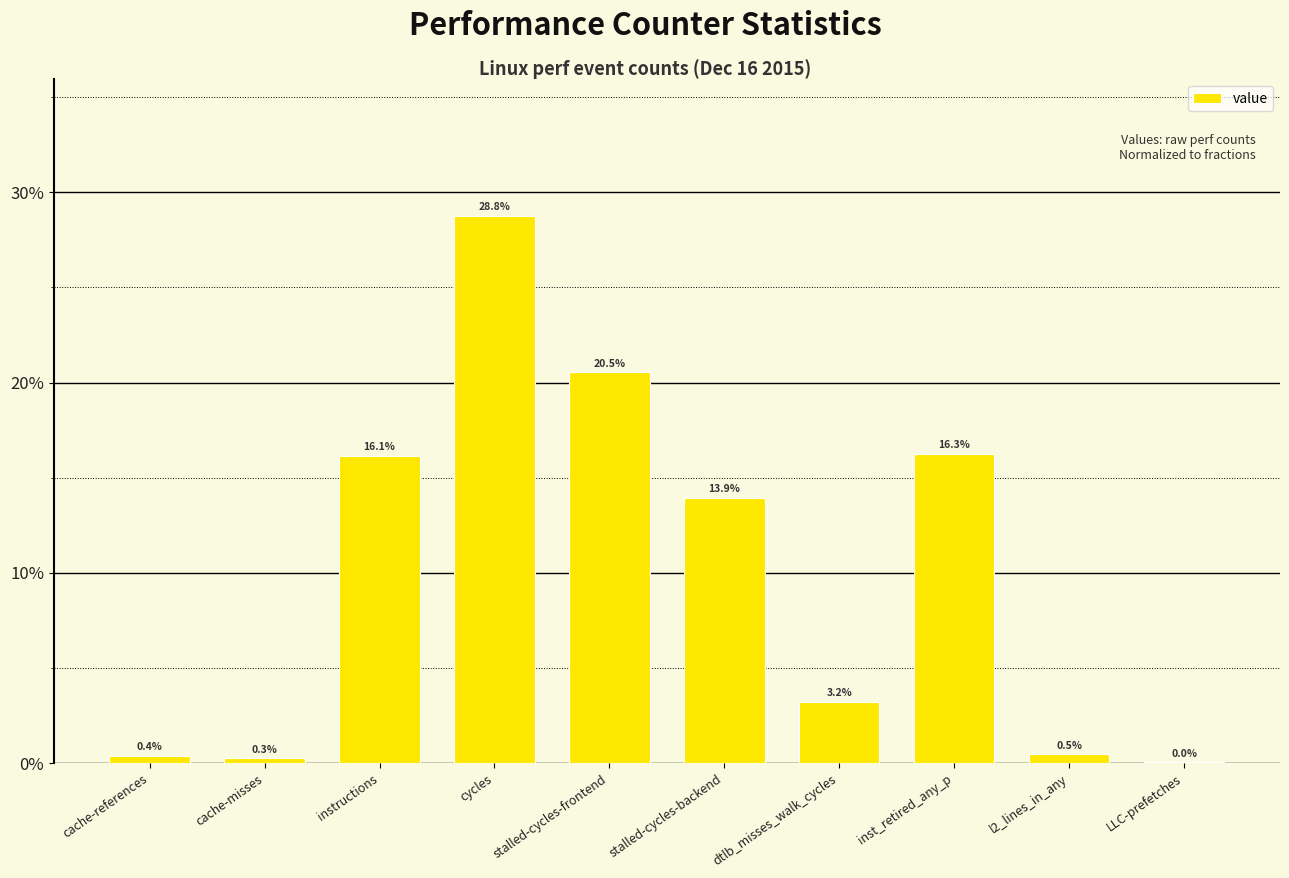

Are the bars horizontal?

No